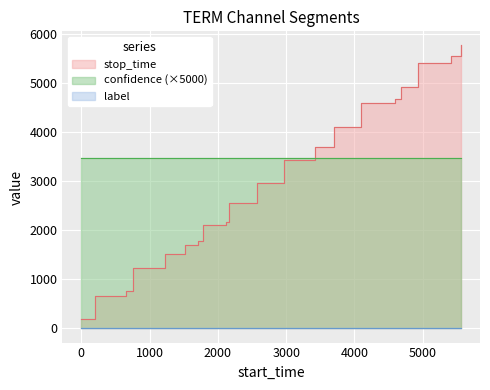

List the series in order of their peak value, lowest first.

label, confidence, stop_time